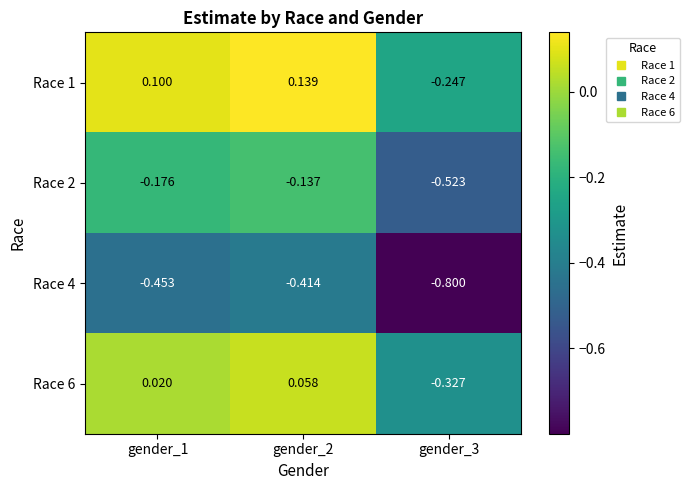

What is the minimum value shown in the chart?

-0.8